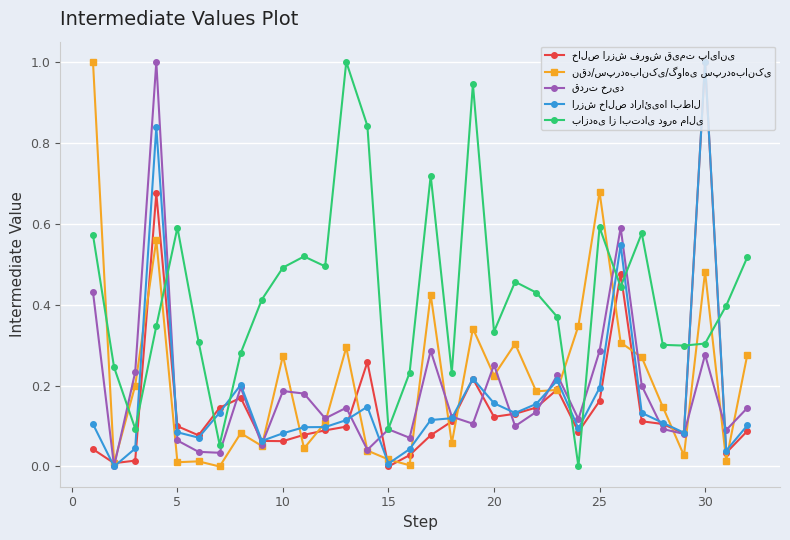

What is the greatest value displayed?

1.0